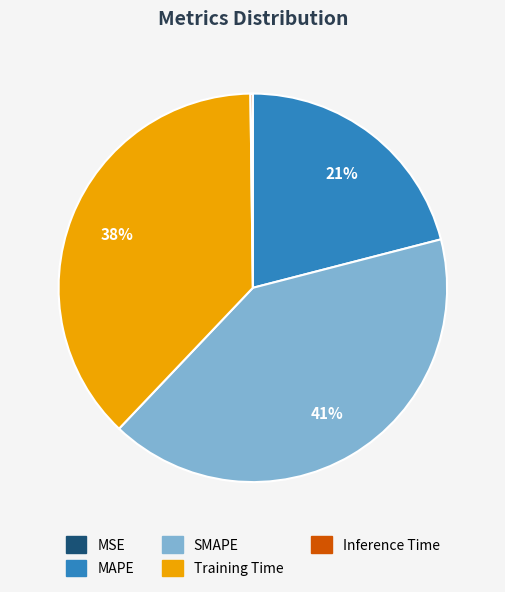

To the nearest percent, what portion does MAPE represent?

21%